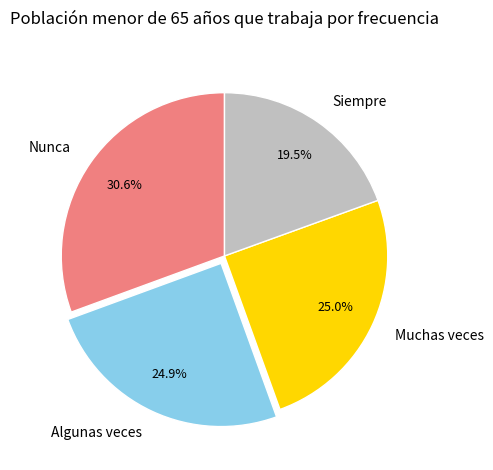

Is there a majority slice in this chart?

No